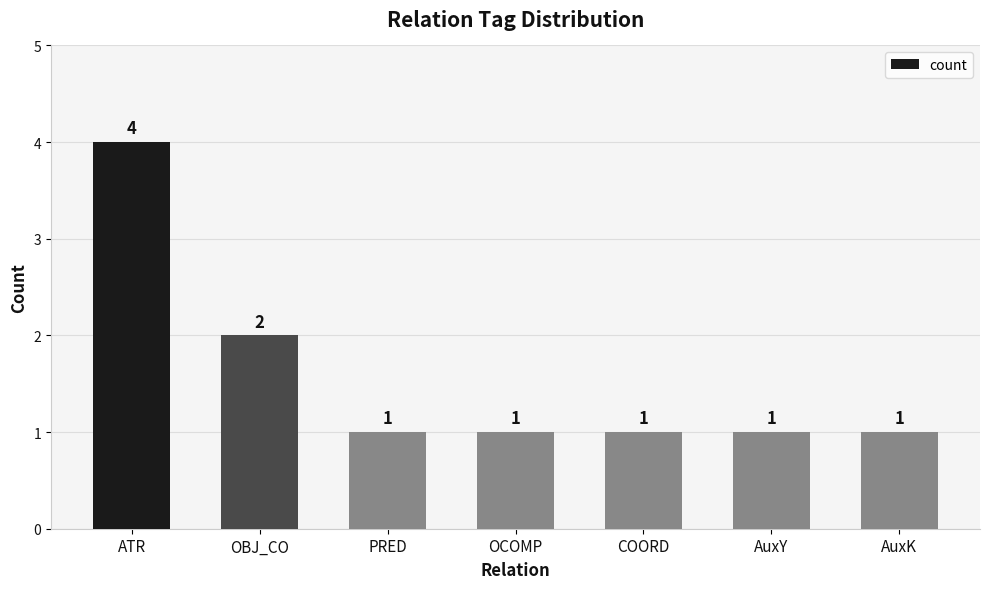

Reading left to right, extract all data points from this chart.

4	2	1	1	1	1	1